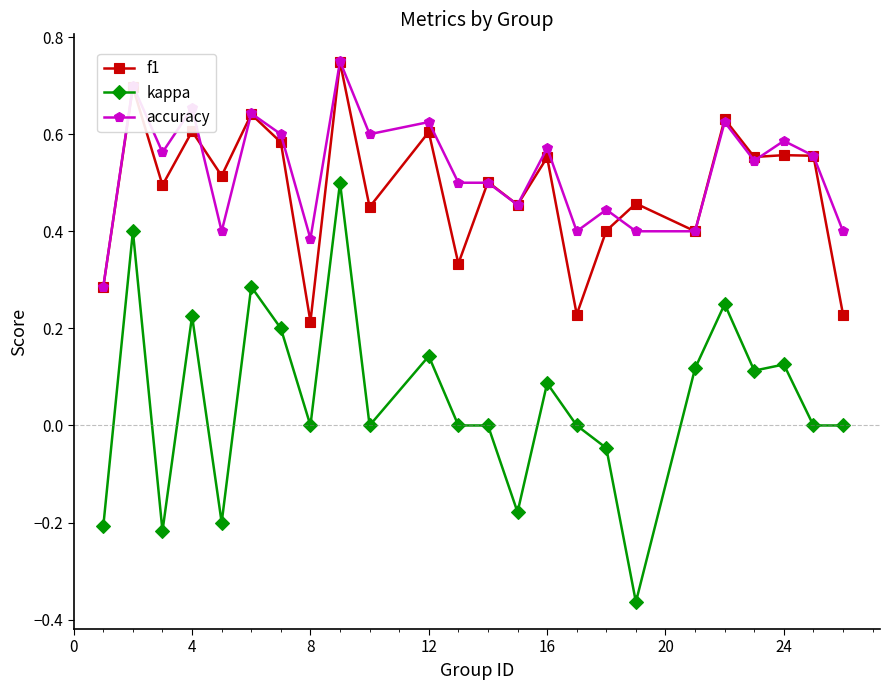

True or false: accuracy and kappa intersect in this chart.

False